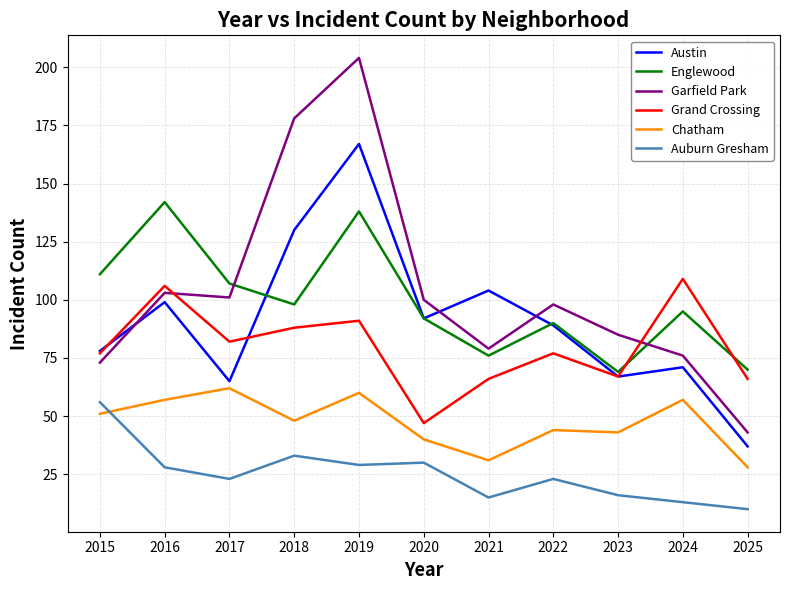

The value of Chatham at 2025 is 28. True or false?

True